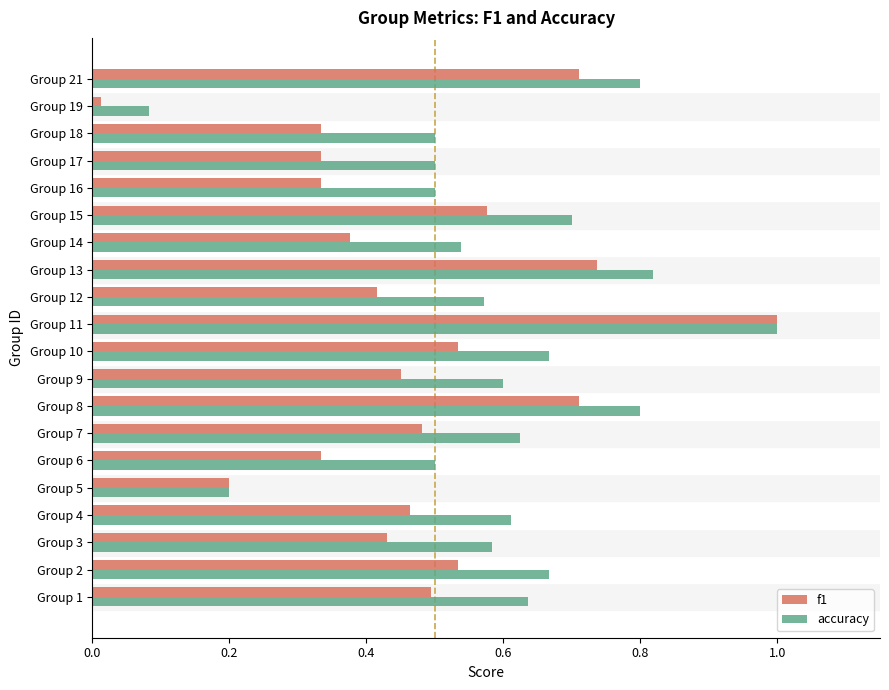

List the series in order of their overall mean, lowest first.

f1, accuracy